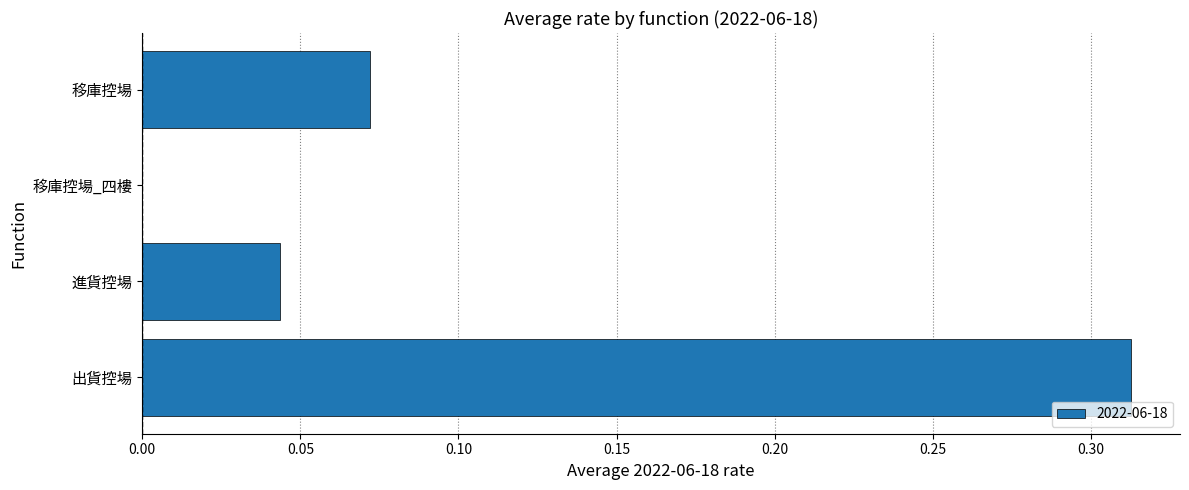

The value at 移庫控場_四樓 is -0.1. True or false?

False